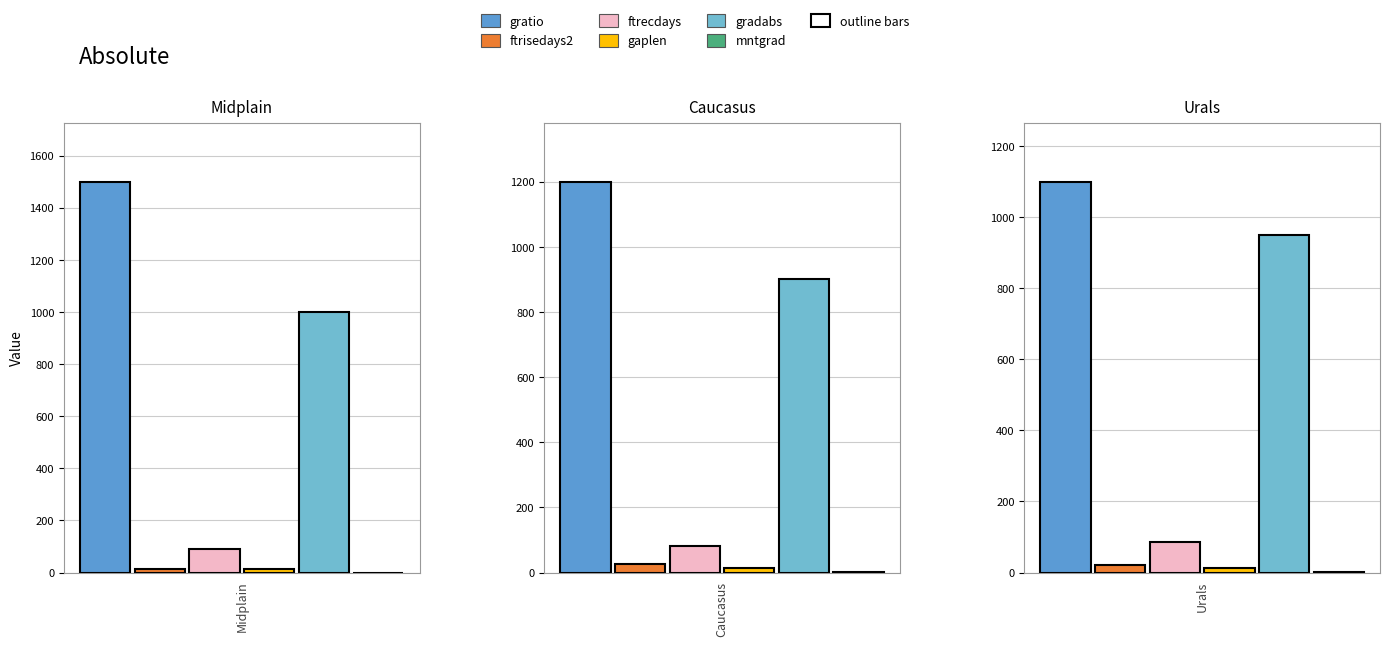

At which label does gratio first exceed 1200?

Midplain